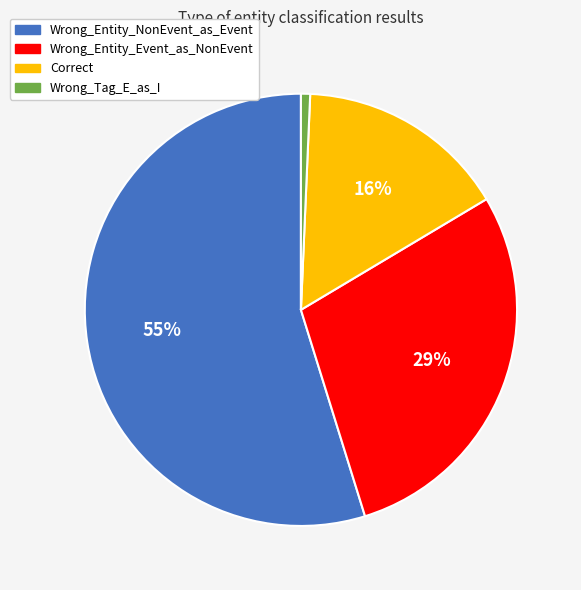

Does Wrong_Entity_NonEvent_as_Event account for over 50% of the chart?

Yes